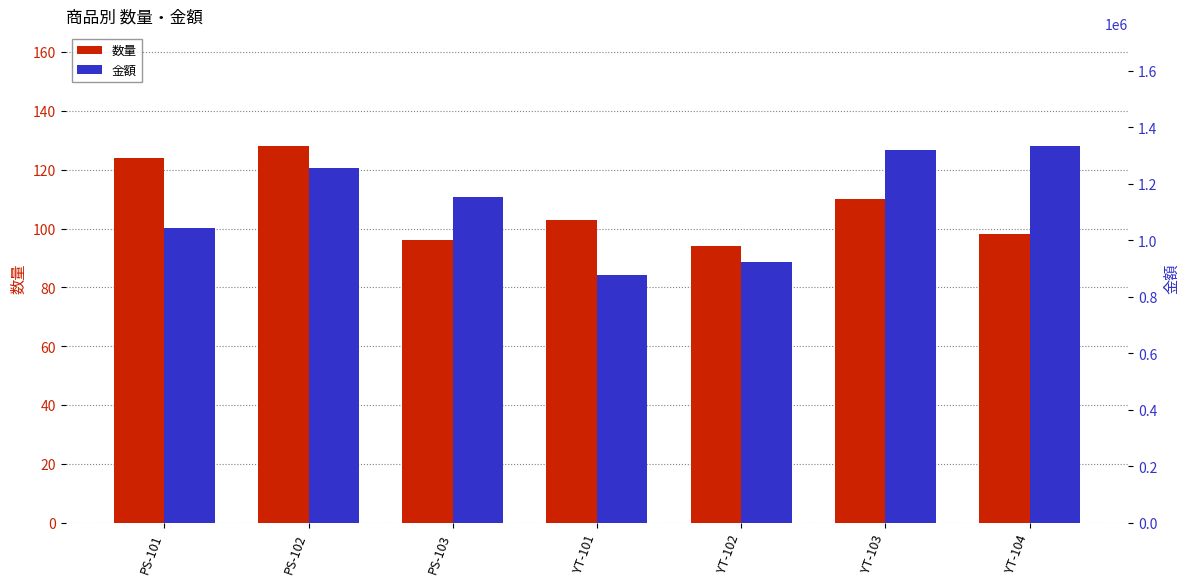

What is the average value of the 数量 series?

108